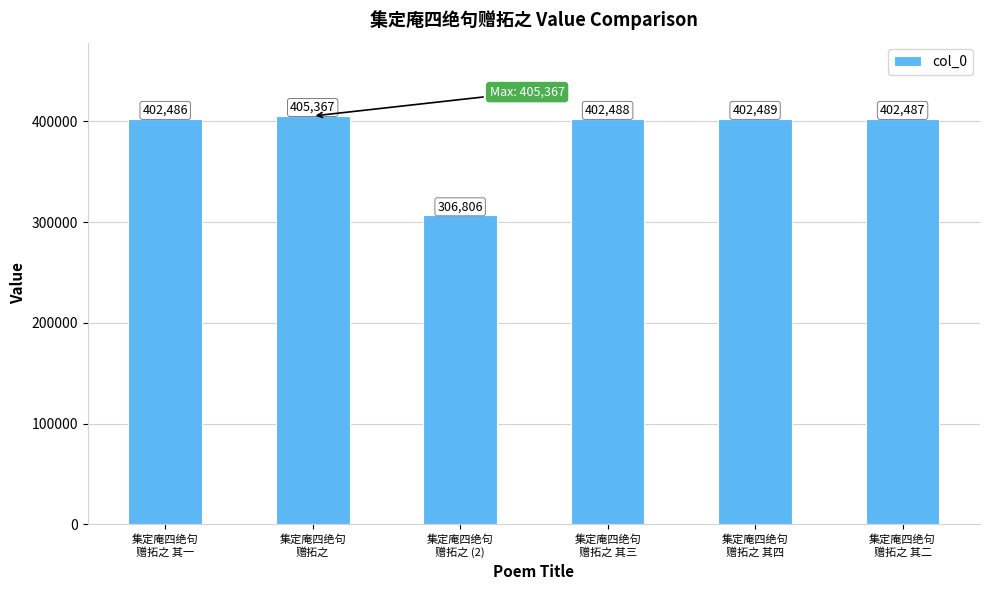

How many distinct data groups are displayed?

1